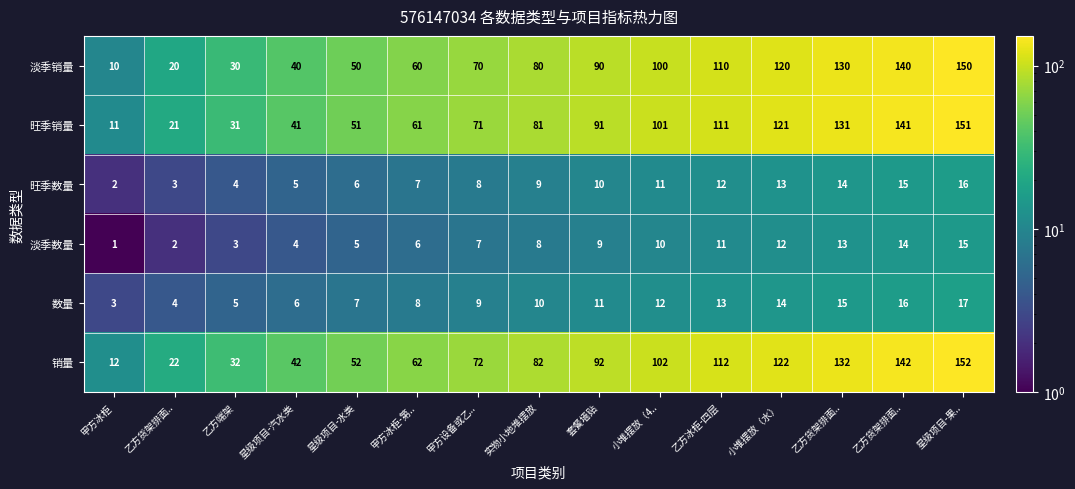

How many data points in 淡季数量 are less than 8?

7